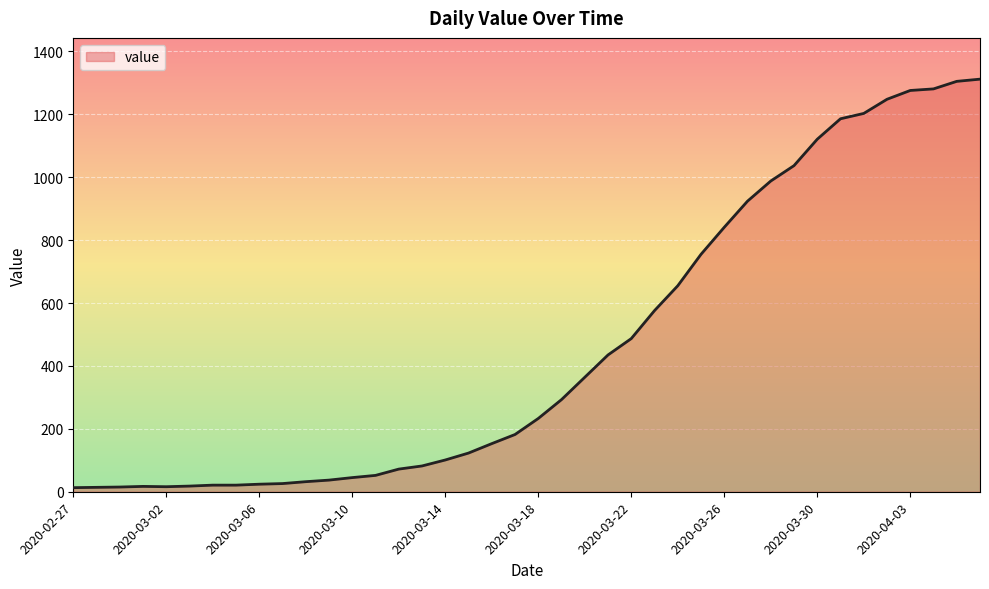

What is the difference between the maximum and minimum values?

1299